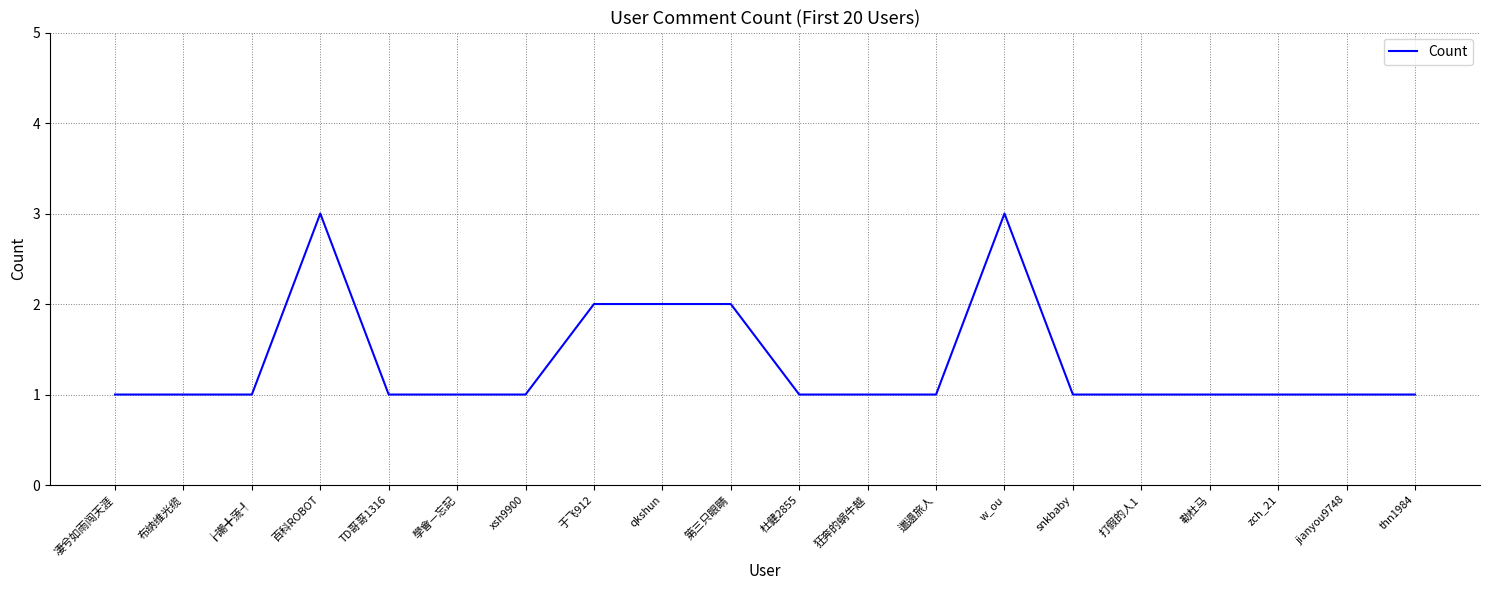

What is the greatest value displayed?

3